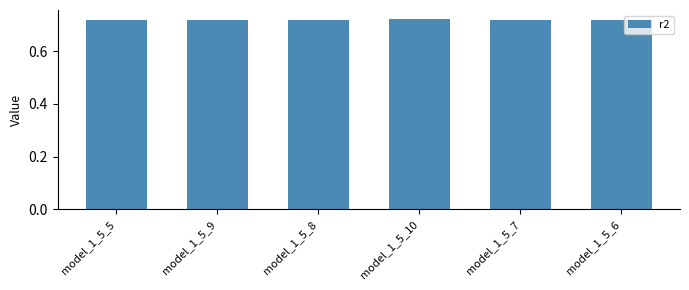

Count the values in the range 0 to 1.

6